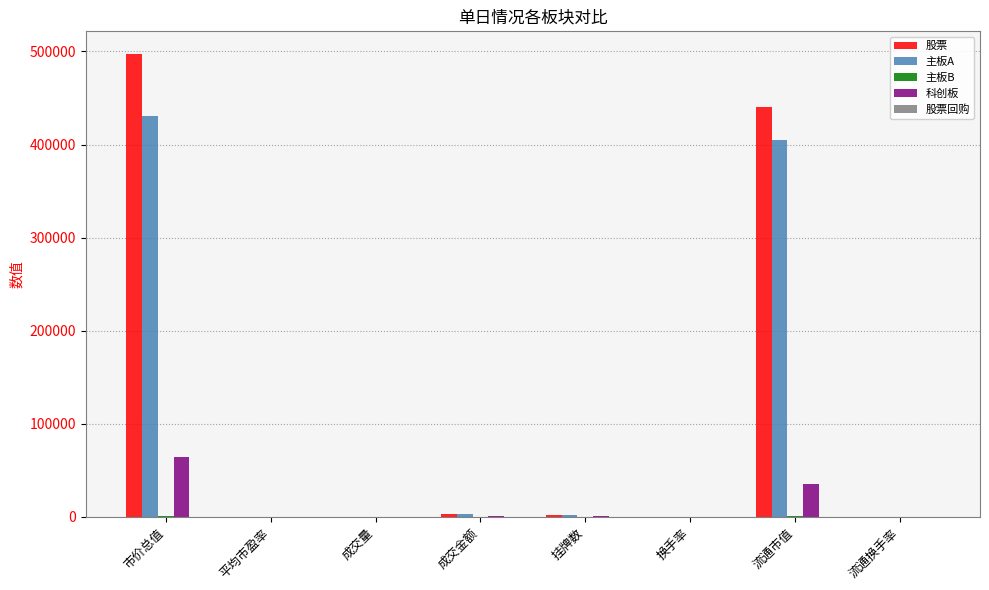

Which category has the highest value across all series?

市价总值